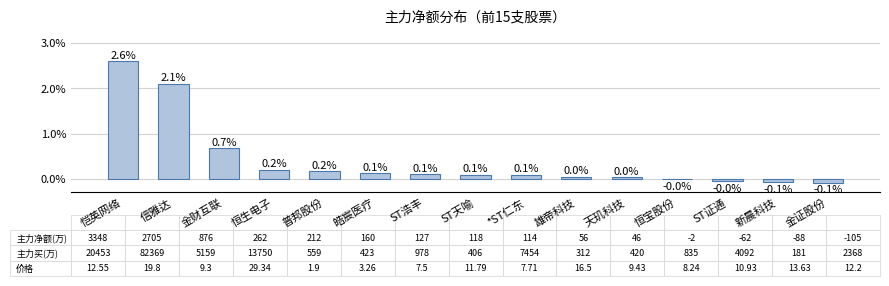

Where is the data nearest to the value 1?

金财互联